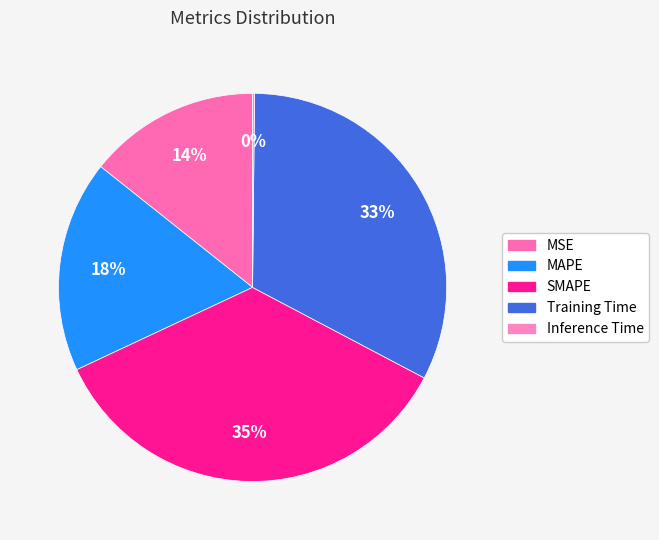

Which slice is the smallest?

Inference Time